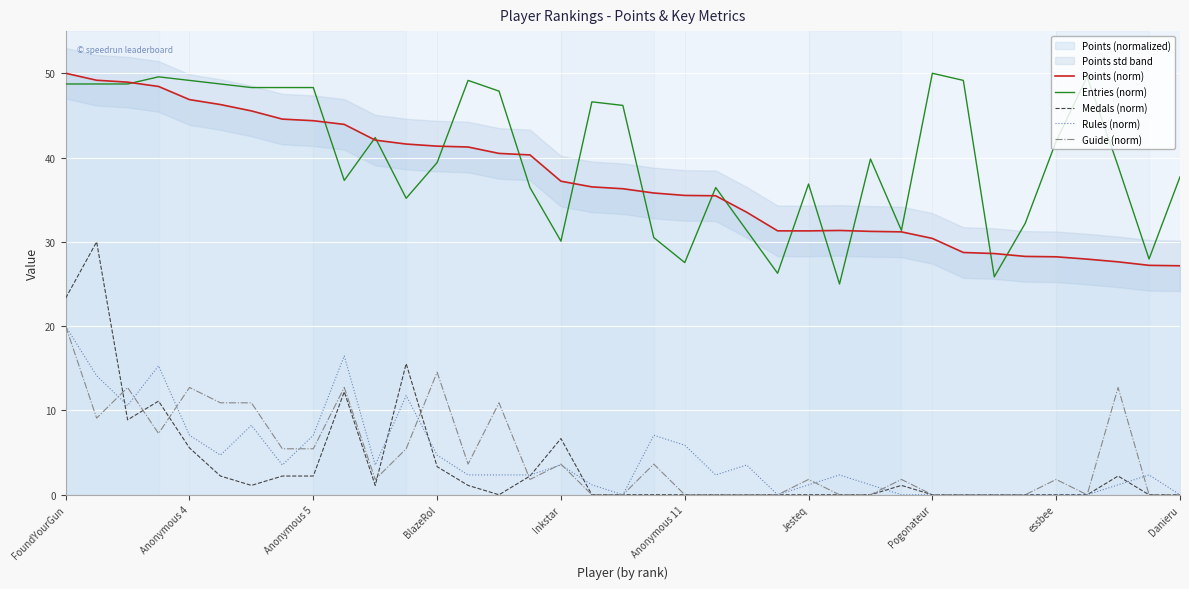

True or false: Rules (norm) has a value of 2.4 at 25.

True